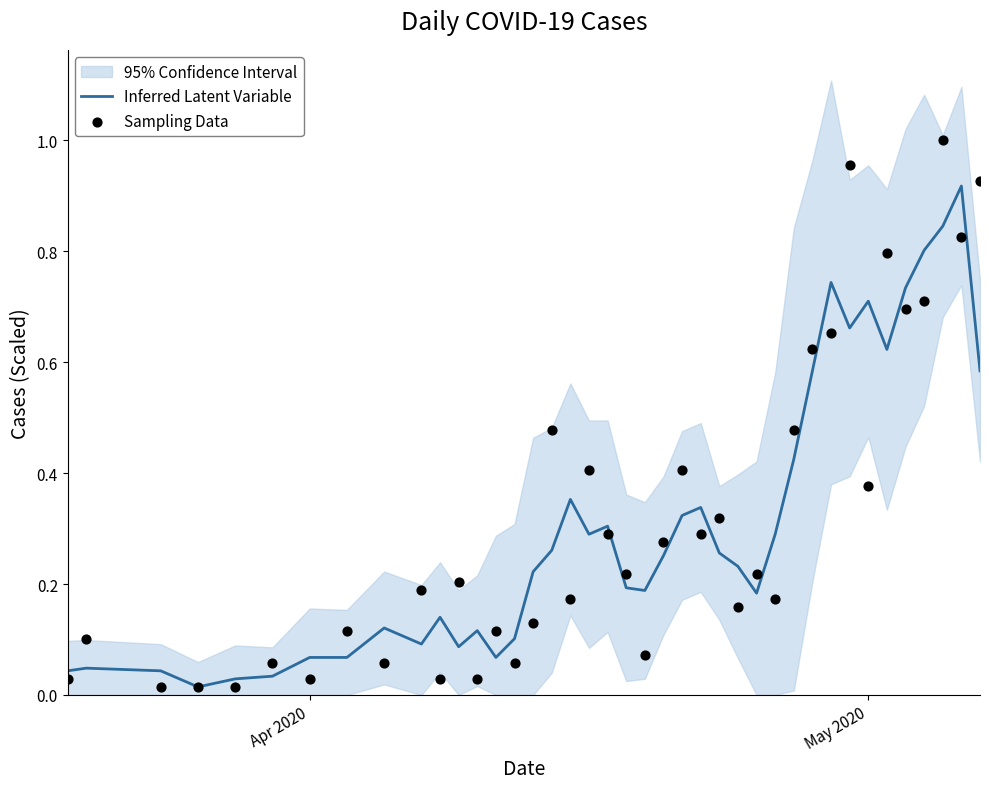

Which series contains the lowest Y value?

Inferred Latent Variable